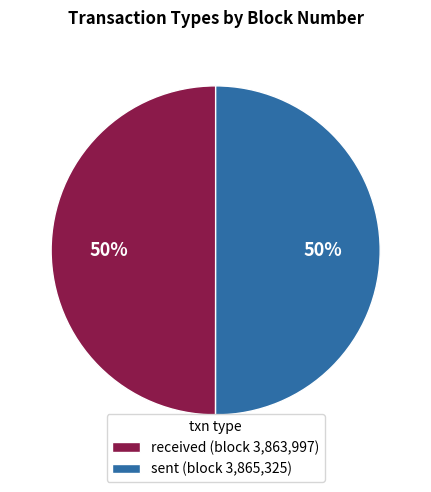

Do received (block 3,863,997) and sent (block 3,865,325) together represent more than half of the pie?

Yes